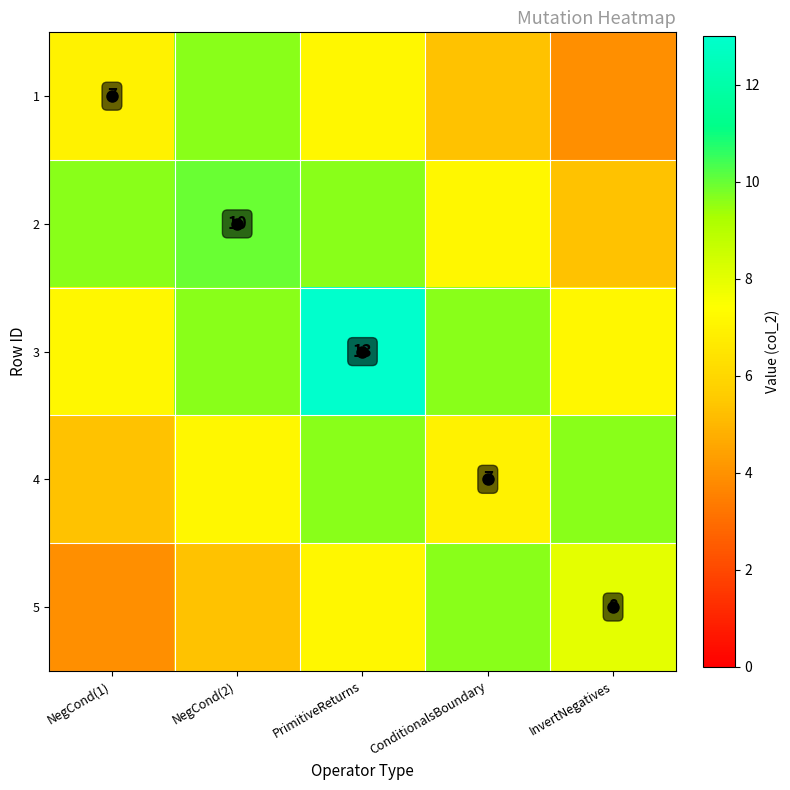

What is the difference between the highest and lowest values at NegCond(2)?

4.7